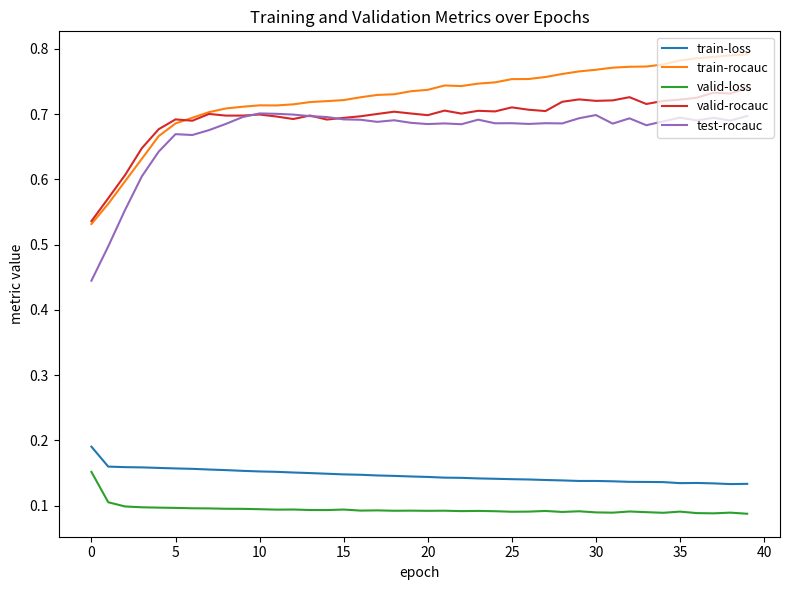

List the series in order of their peak value, lowest first.

valid-loss, train-loss, test-rocauc, valid-rocauc, train-rocauc